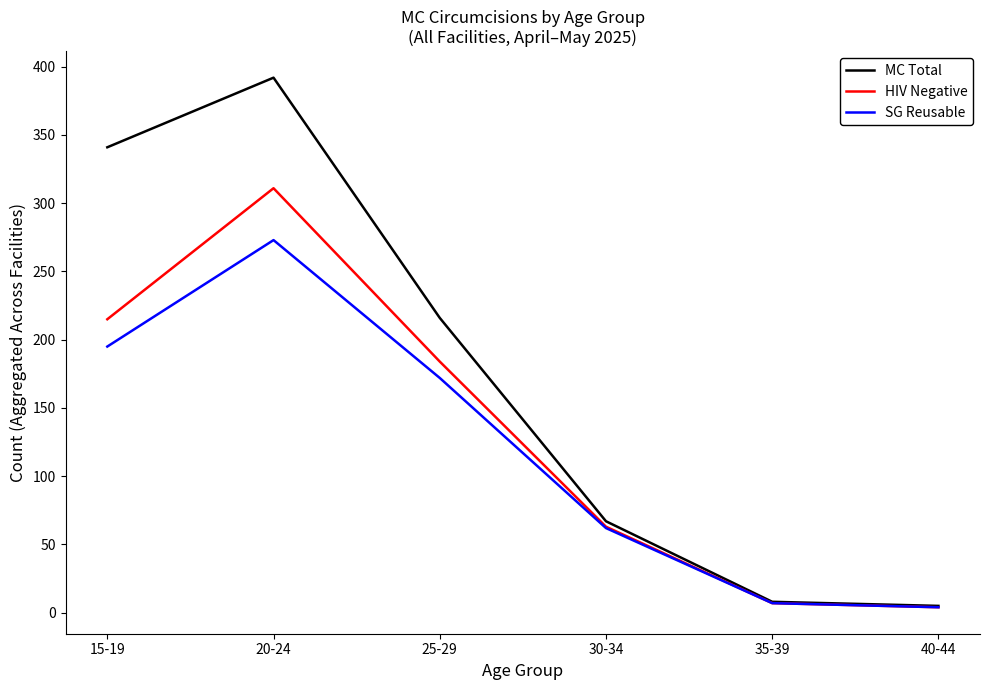

What is the total value across all series at 20-24?

976